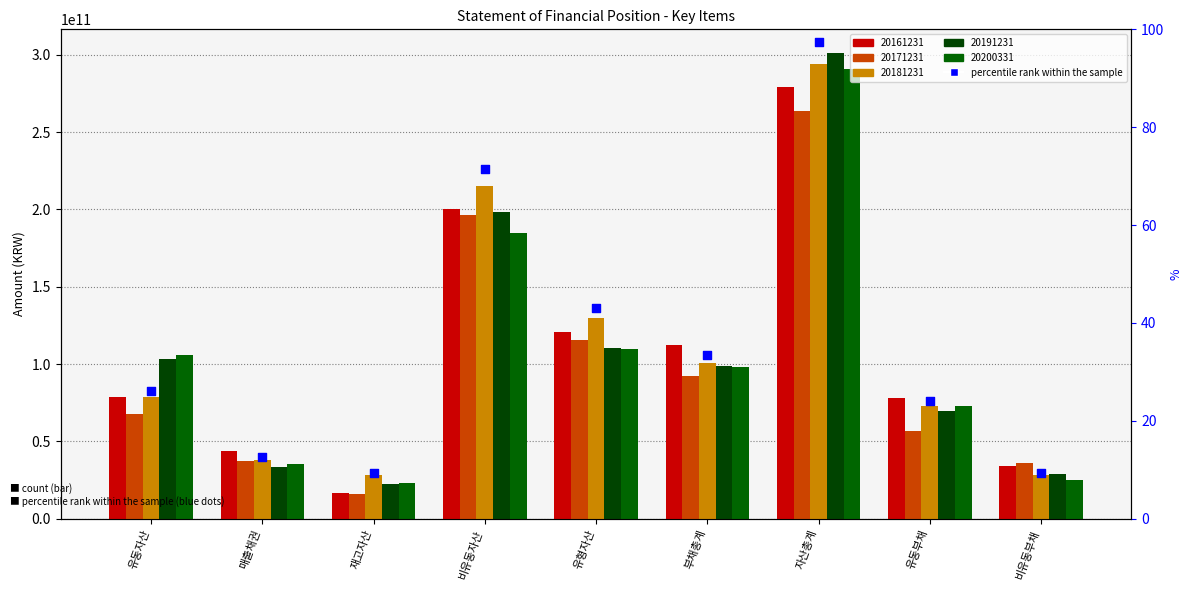

What is the ratio of the value at 부채총계 to the value at 비유동부채?

3.6